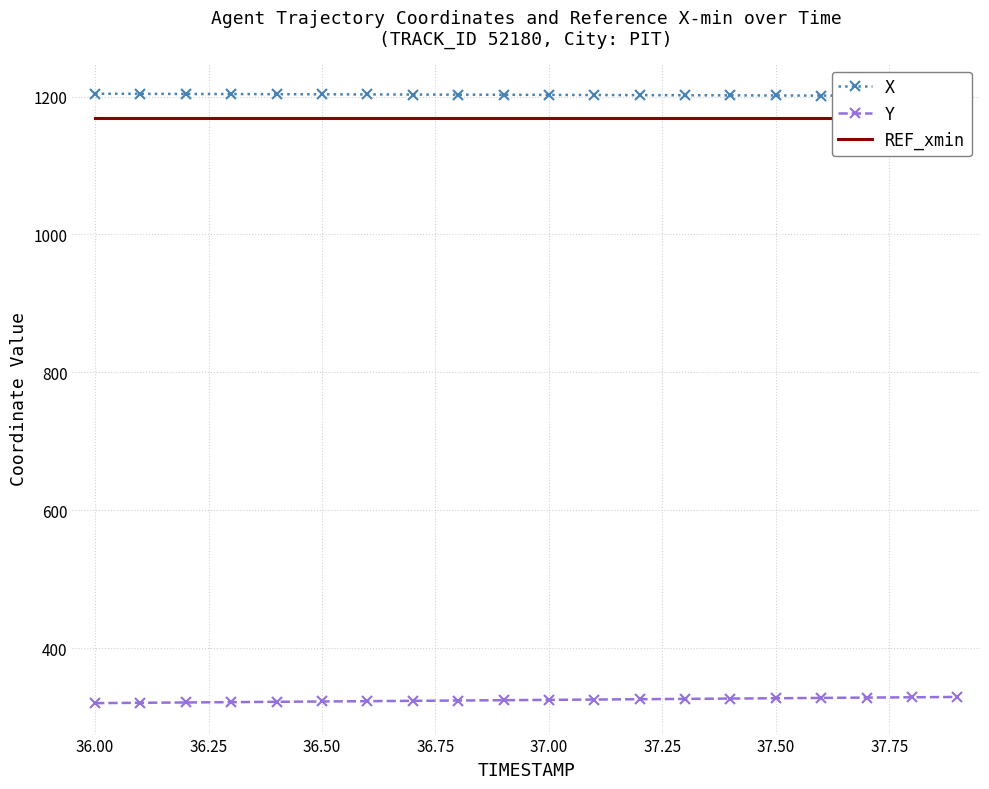

True or false: X and REF_xmin cross at least once.

False